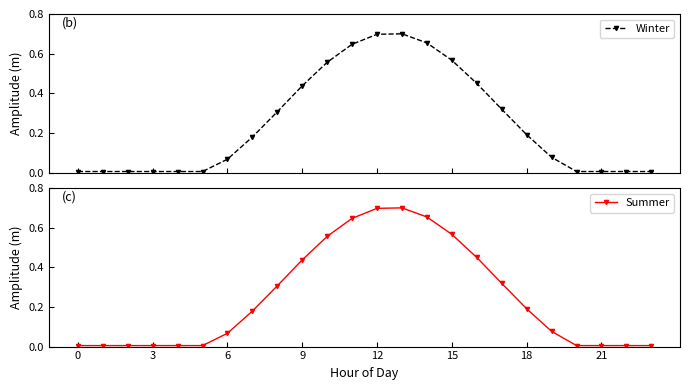

Is it true that Summer equals 0.0 at 21?

True